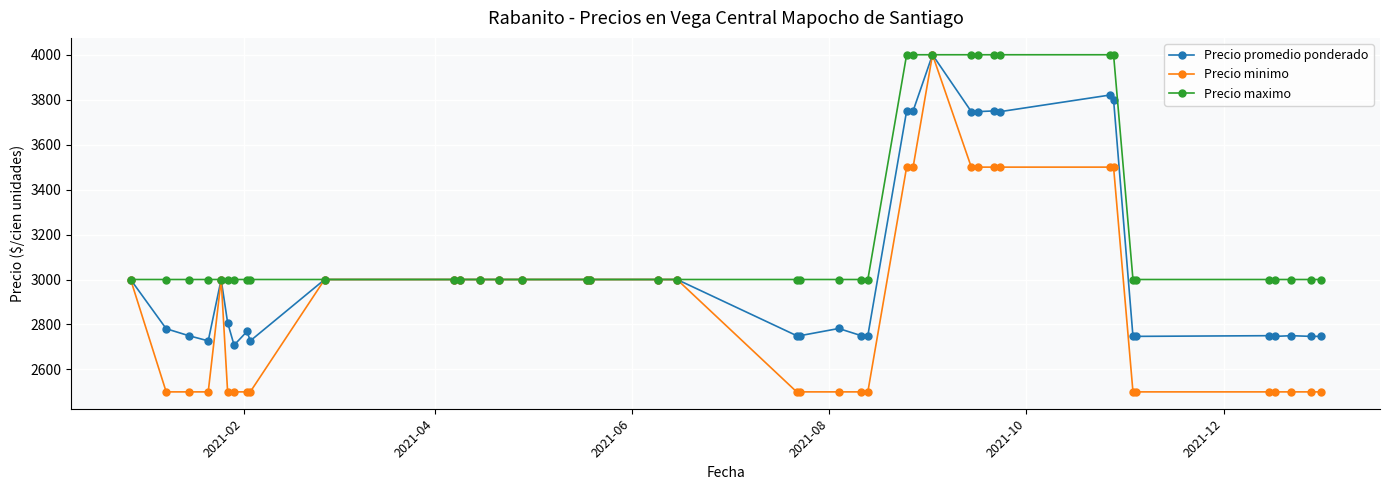

What is the lowest value of the Precio maximo series?

3000